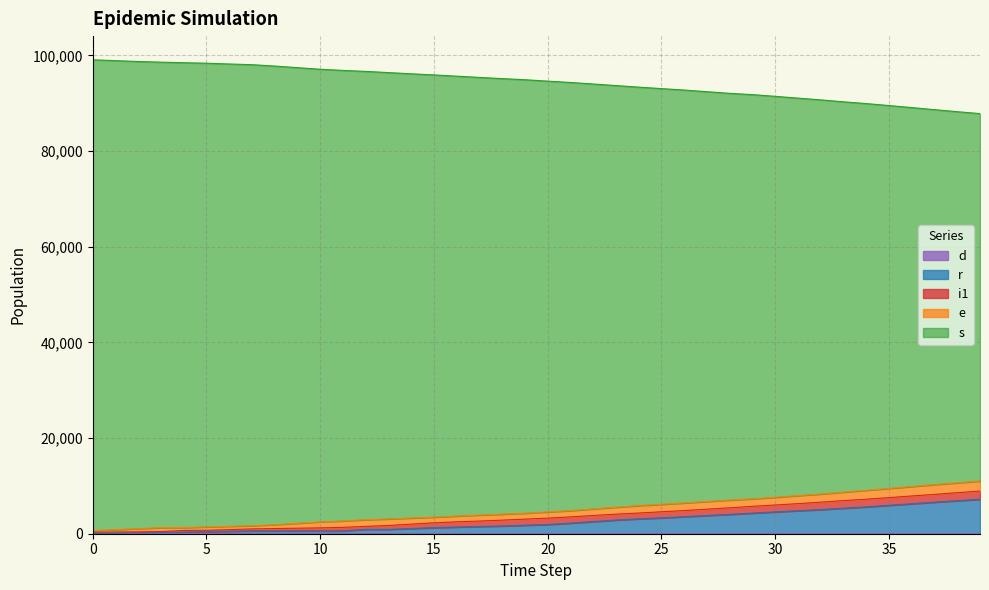

How many lines are shown in the chart?

5